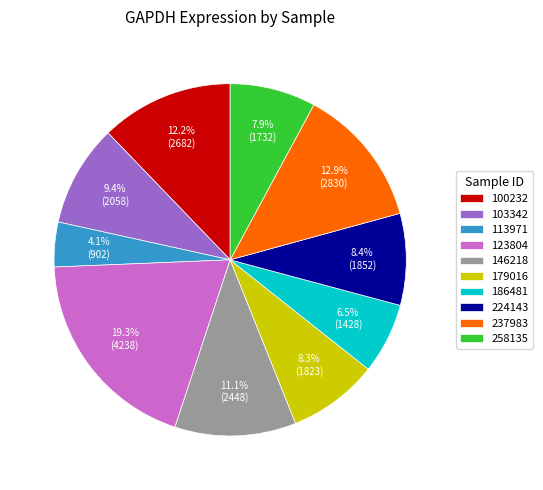

Is it true that 224143 is 1% of the pie?

False